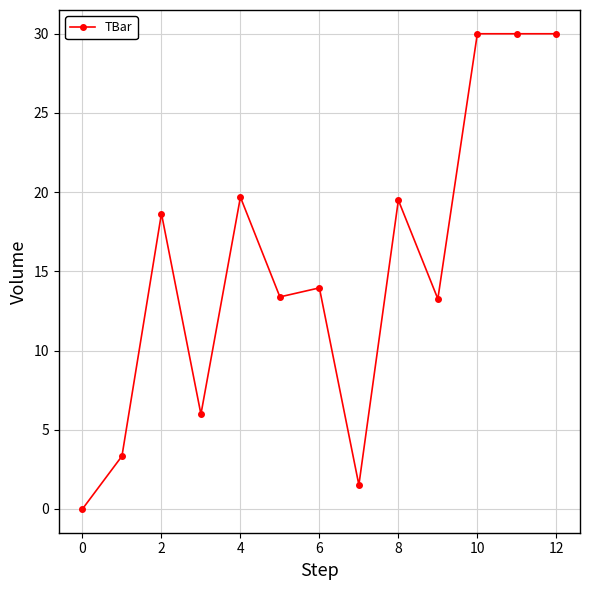

What is the value of the 6th point from the left?

13.4